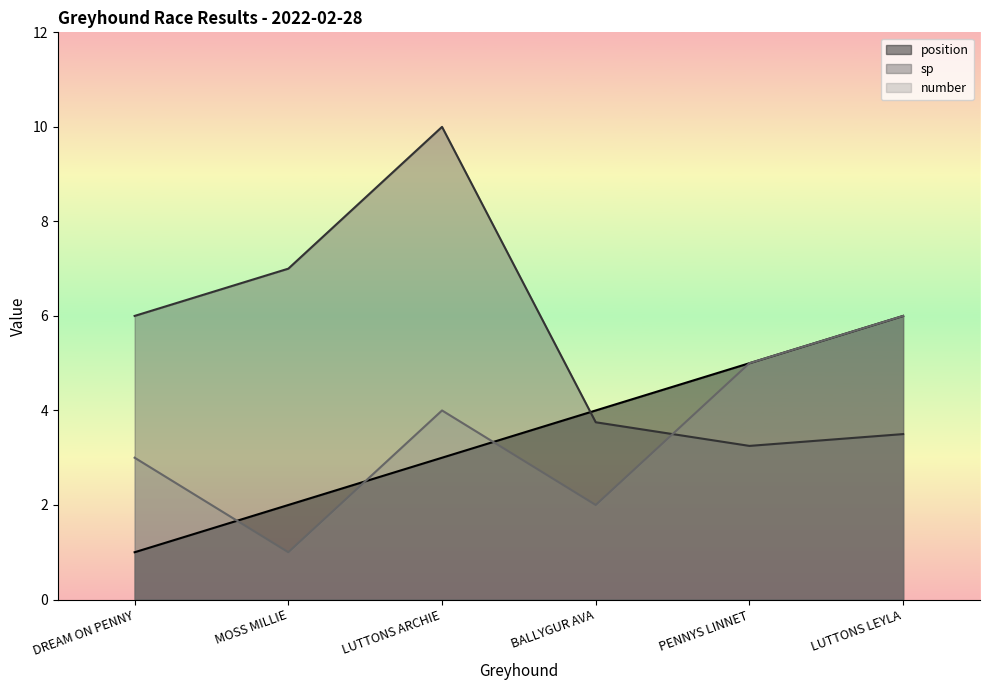

How many categories are shown in the chart?

6